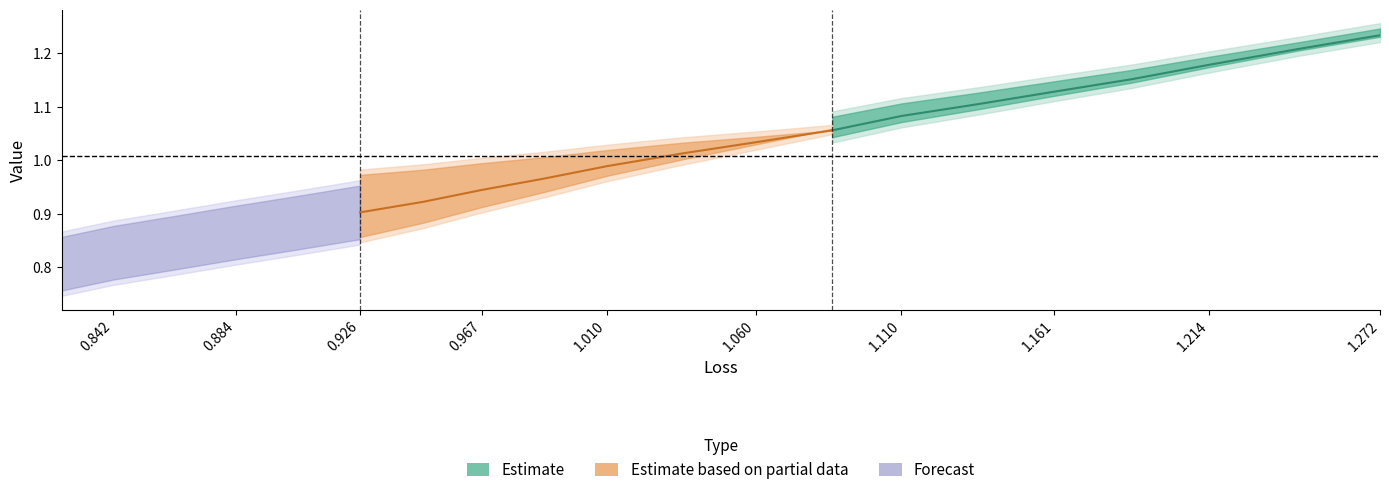

What is the greatest value displayed?

1.3